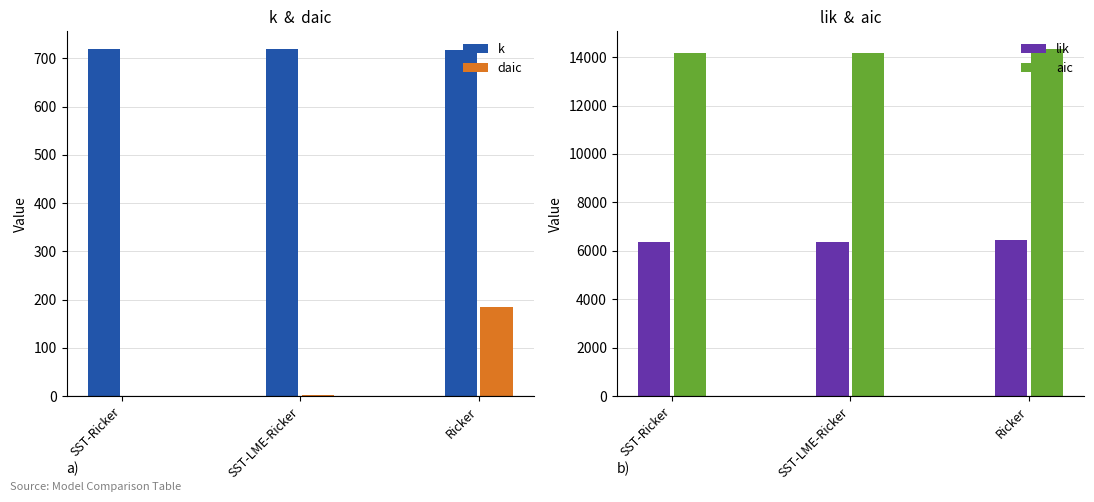

Which series has the widest spread of values?

aic